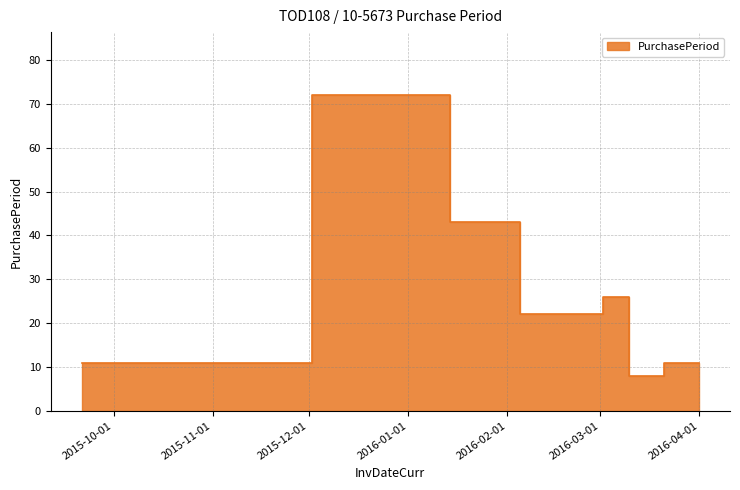

How many values exceed 22?

3